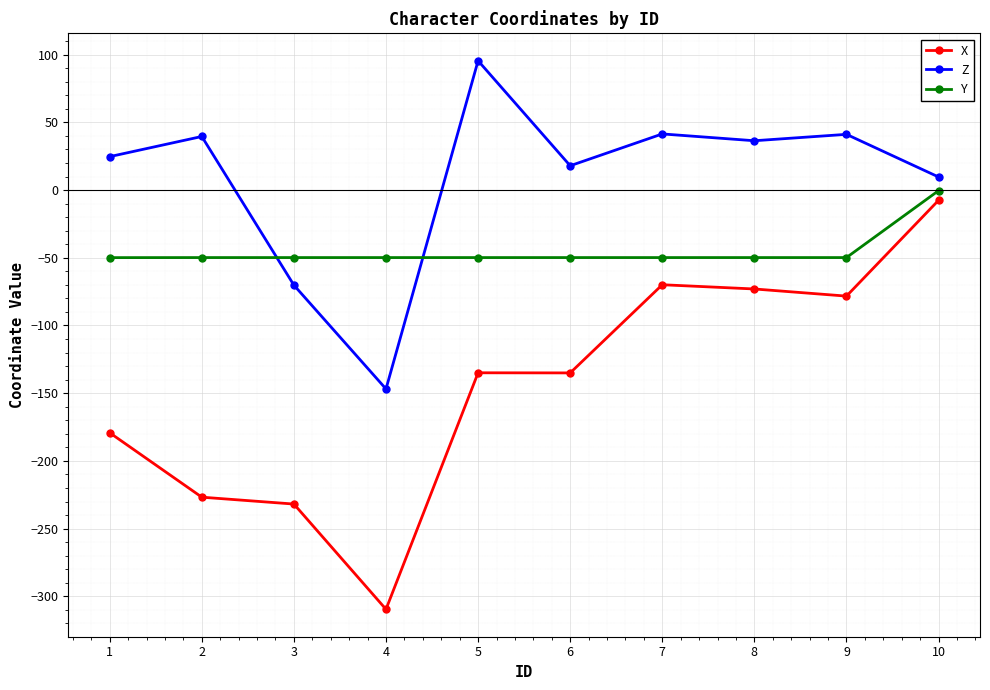

At 8, list the series in order from largest to smallest.

Z, Y, X